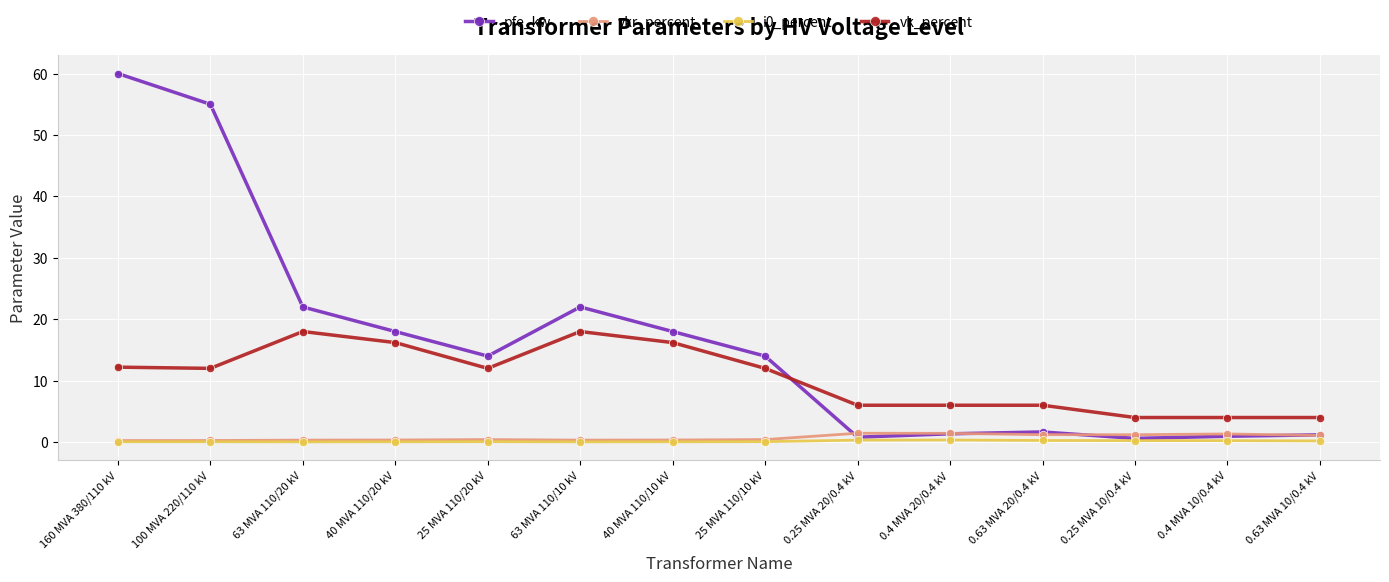

At which category does pfe_kw reach its first local peak?

63 MVA 110/10 kV